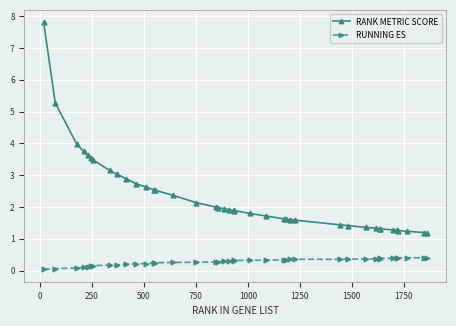

Which series has the largest range (max minus min)?

RANK METRIC SCORE